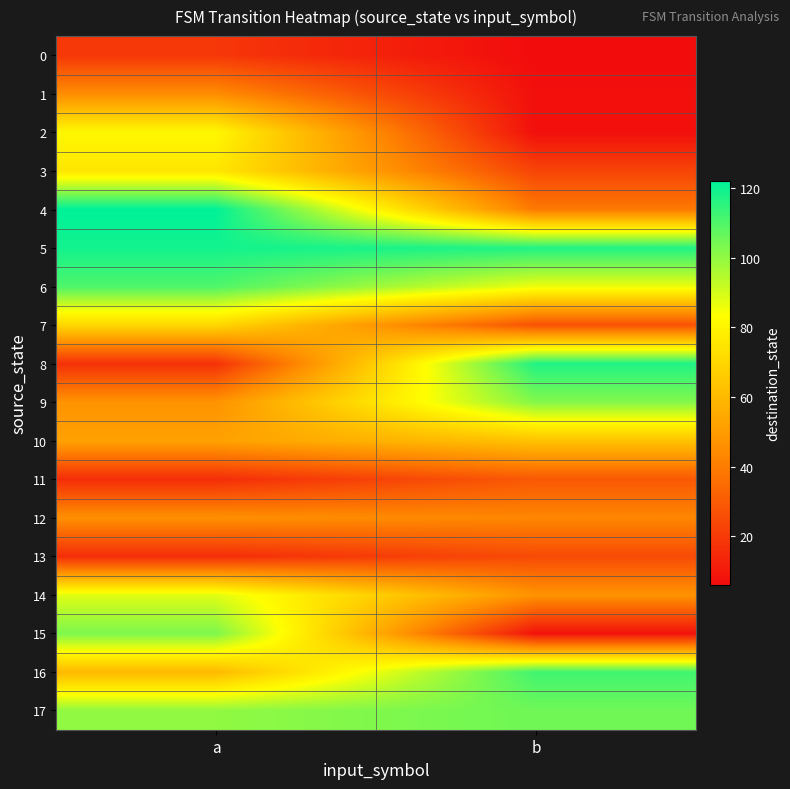

Which series has the largest range (max minus min)?

8